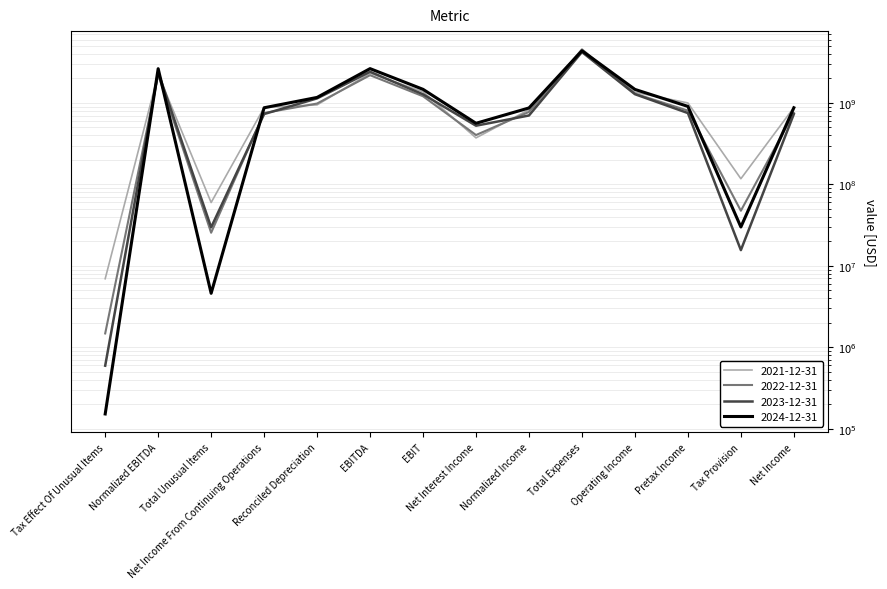

At EBITDA, list the series in order from smallest to largest.

2022-12-31, 2021-12-31